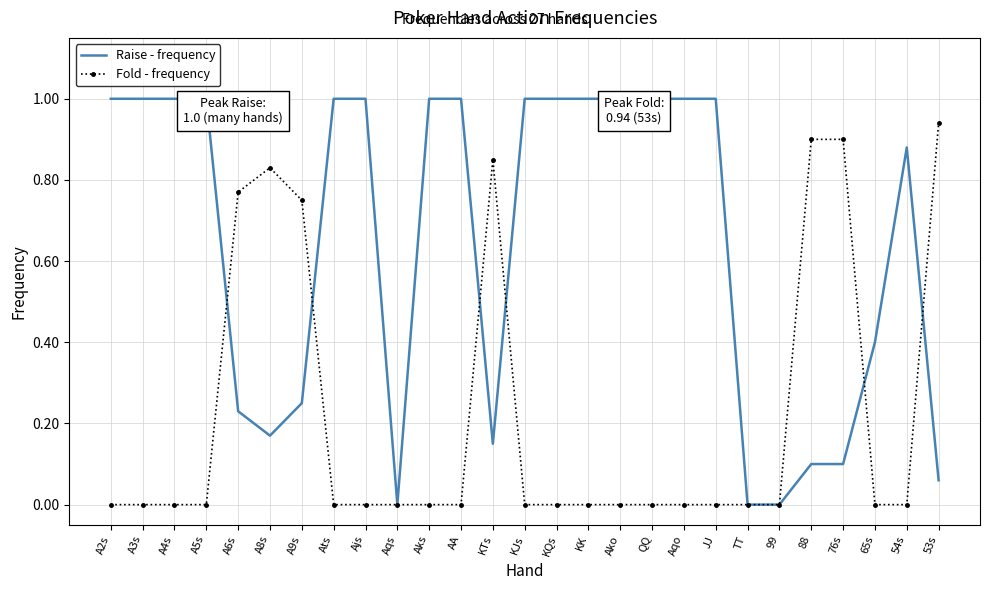

Between KQs and KTs, which is larger?

KQs